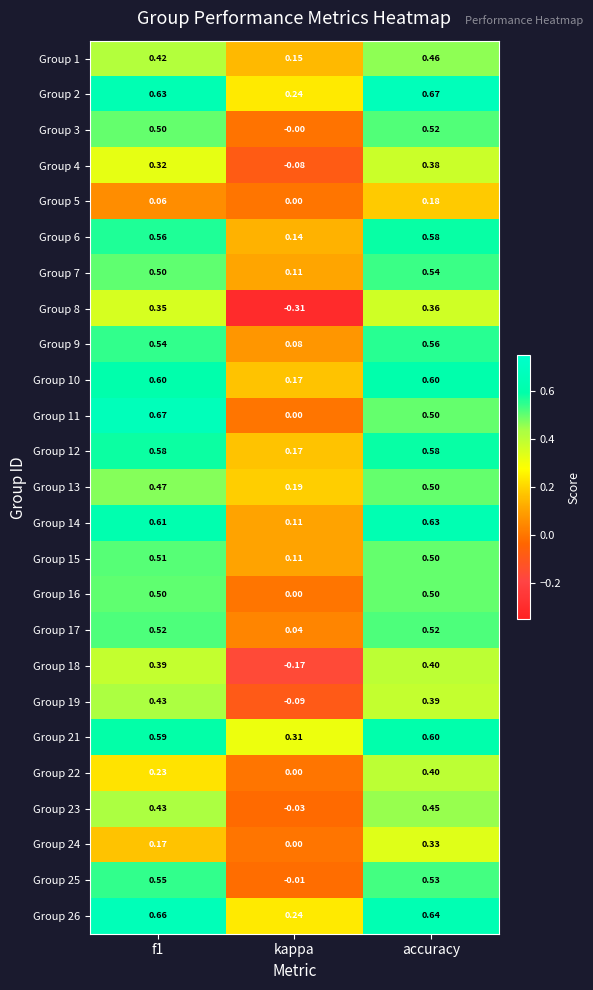

Where is Group 12 nearest to the value 0?

kappa